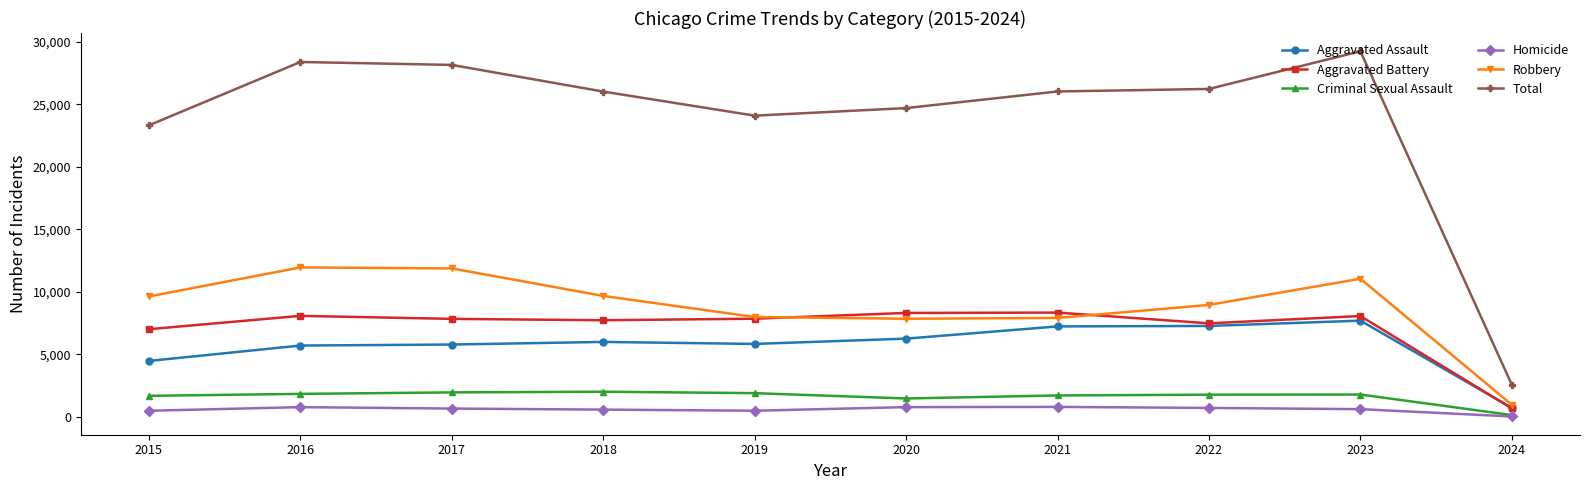

At how many categories does at least one series exceed 11027?

9